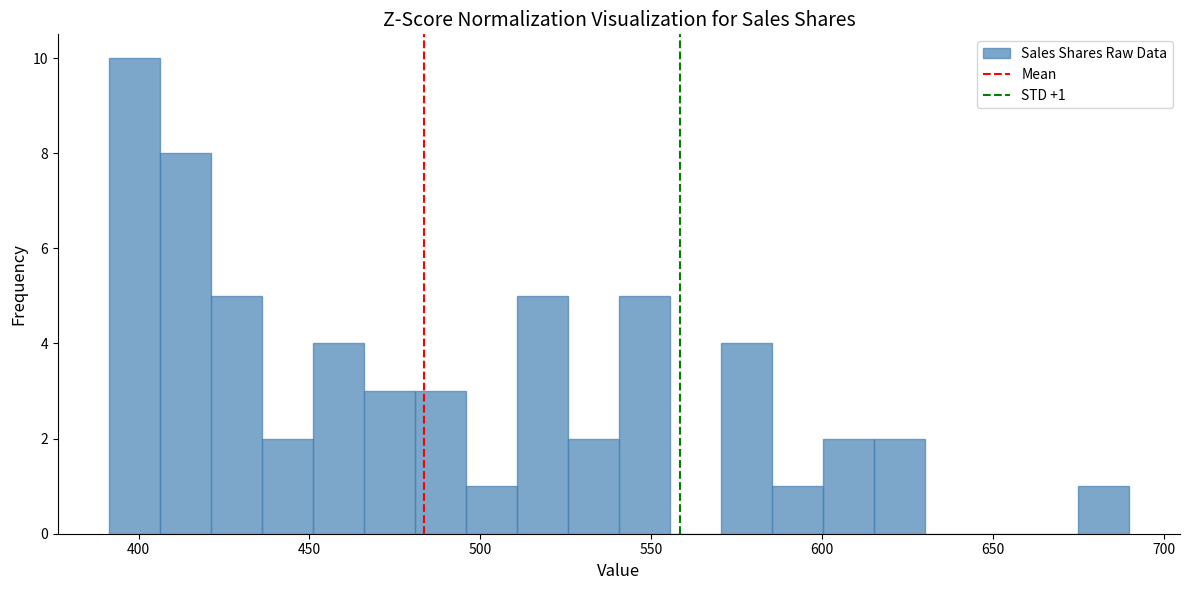

Around what value on the x-axis is the tallest bar? Give the approximate position of its centre, as read against the axis.

400